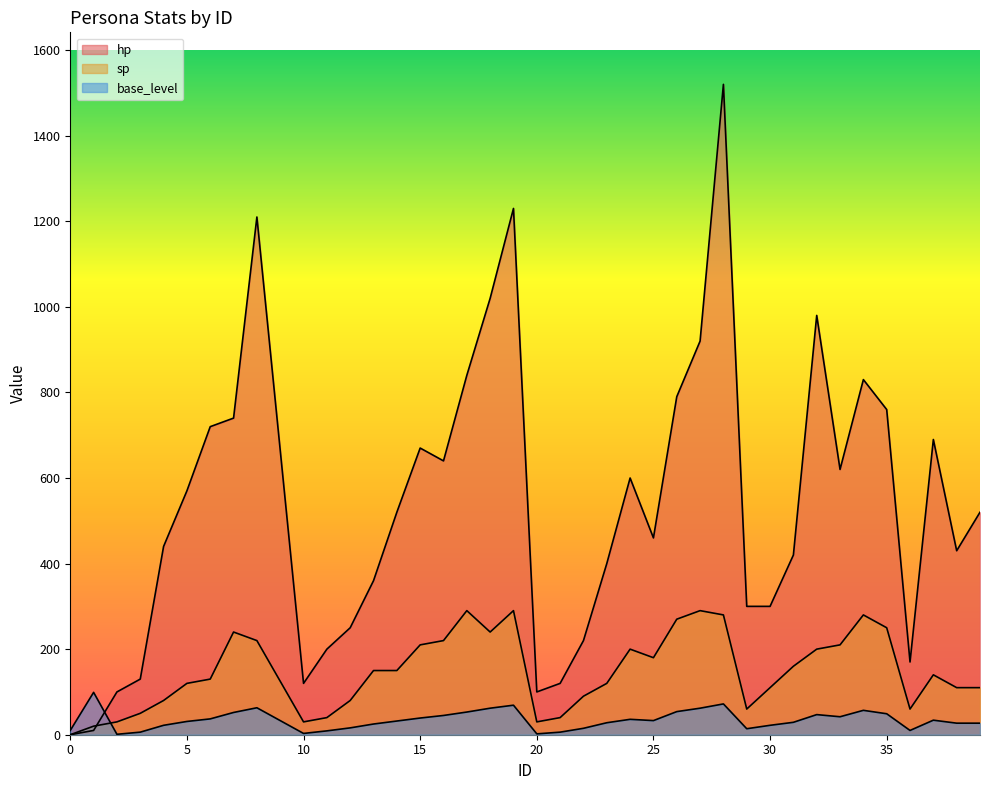

True or false: base_level and sp cross at least once.

True